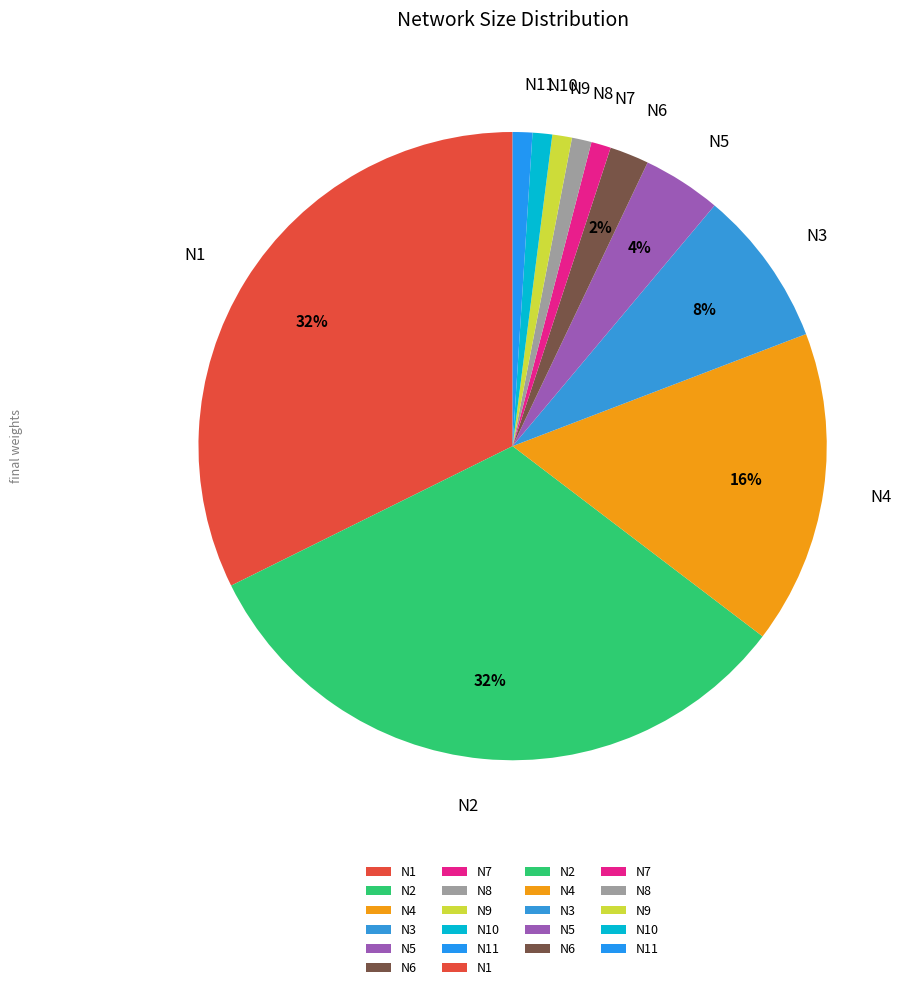

Count the number of slices in the pie.

11